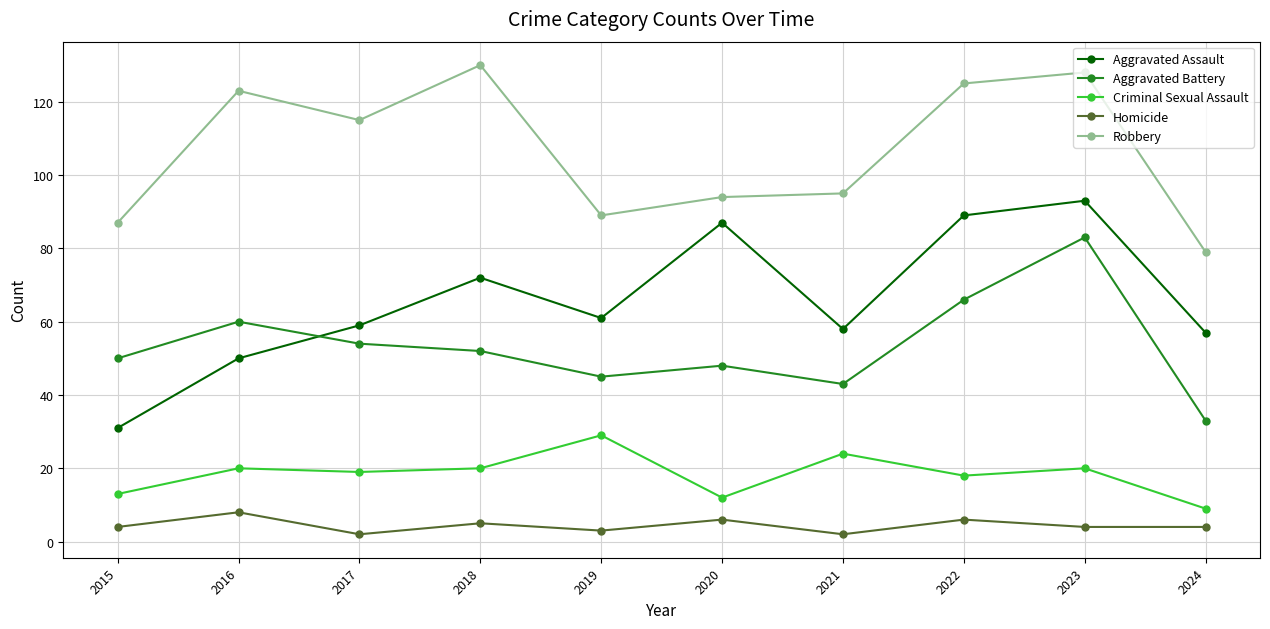

List the series in order of their peak value, lowest first.

Homicide, Criminal Sexual Assault, Aggravated Battery, Aggravated Assault, Robbery